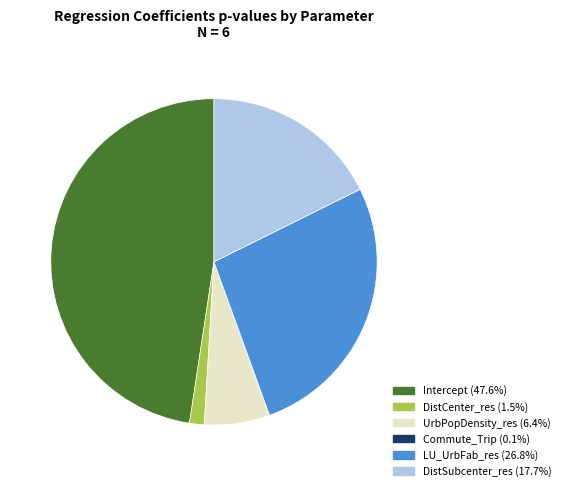

Which category has the biggest portion of the pie?

Intercept